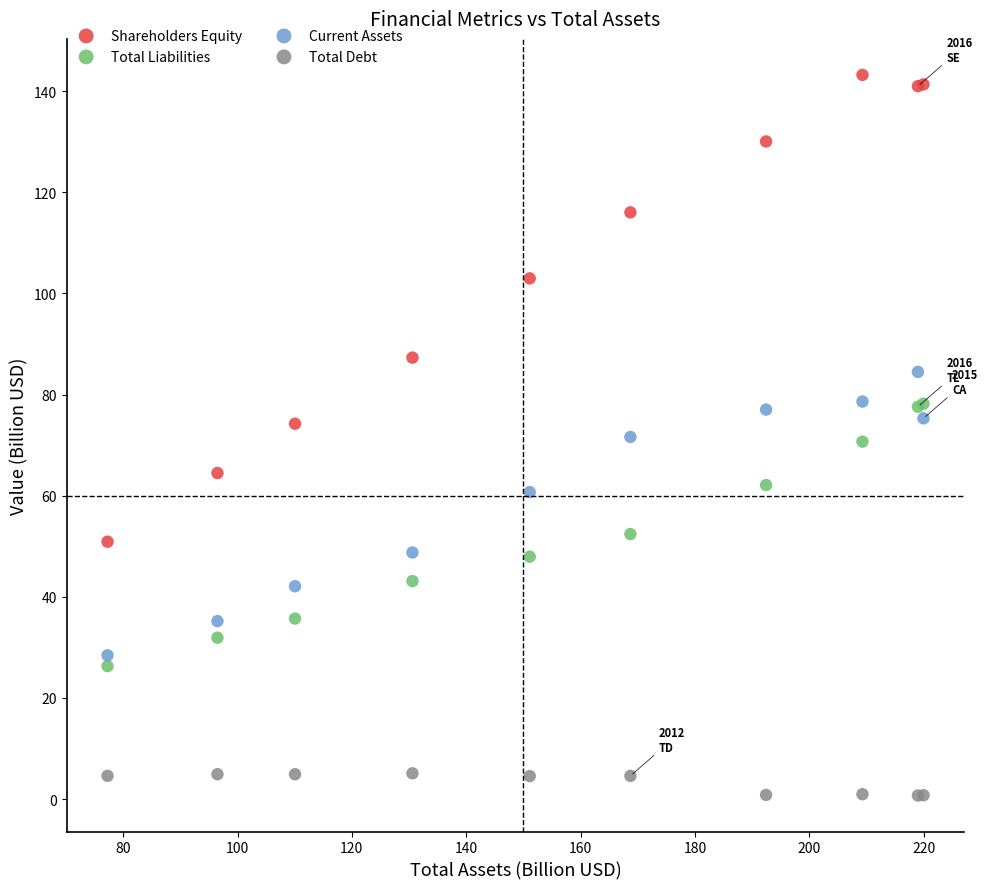

Which series contains the highest Y value?

Shareholders Equity